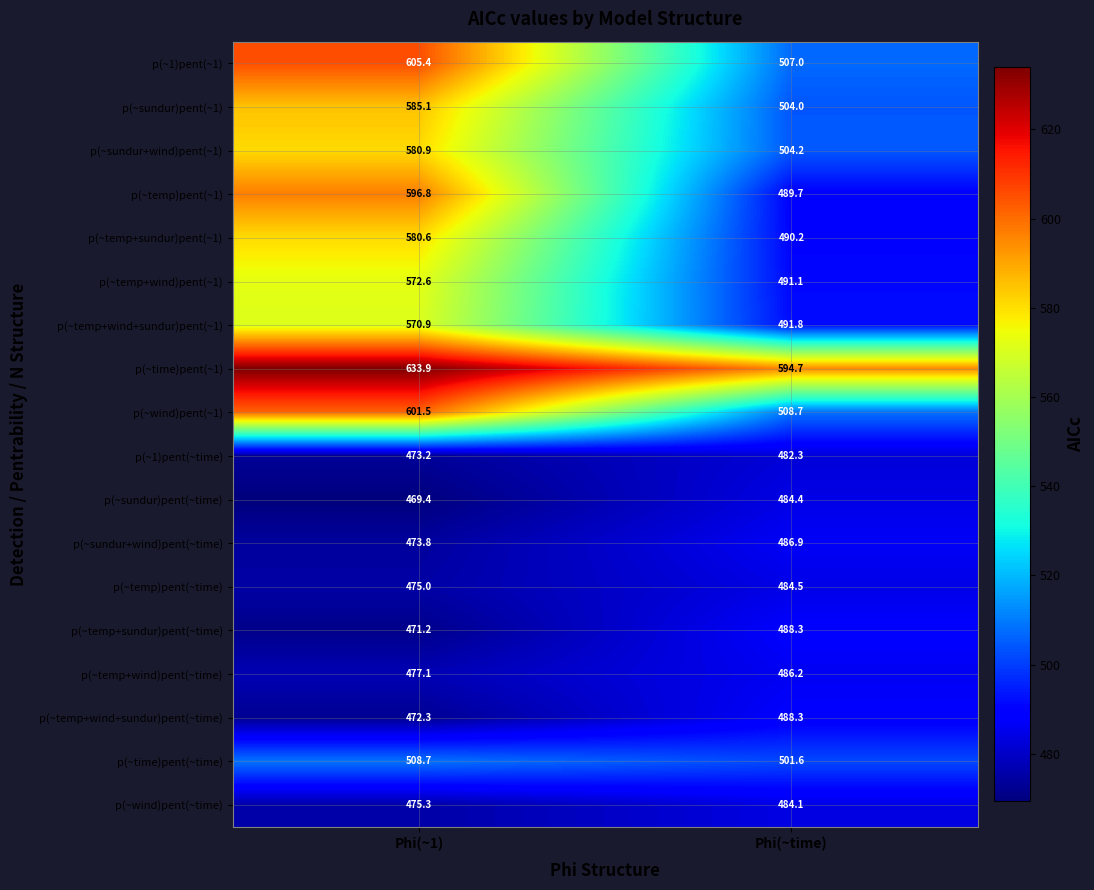

List the labels in order of p(~temp+wind)pent(~1) value, largest first.

Phi(~1), Phi(~time)